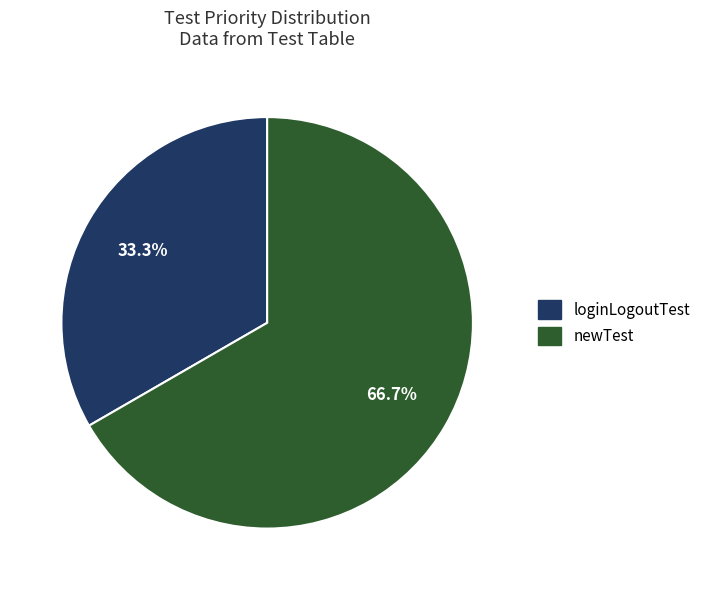

Approximately how many times larger is the value at loginLogoutTest compared to newTest?

0.5